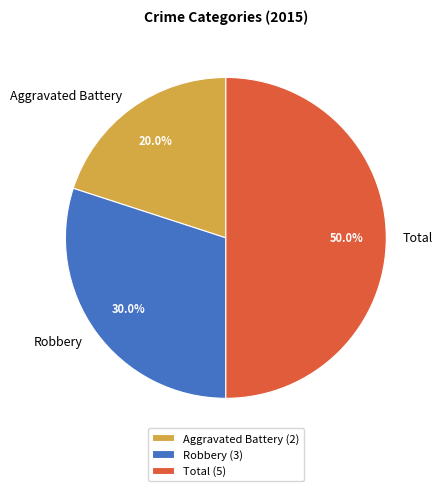

To the nearest percent, what portion does Robbery represent?

30%